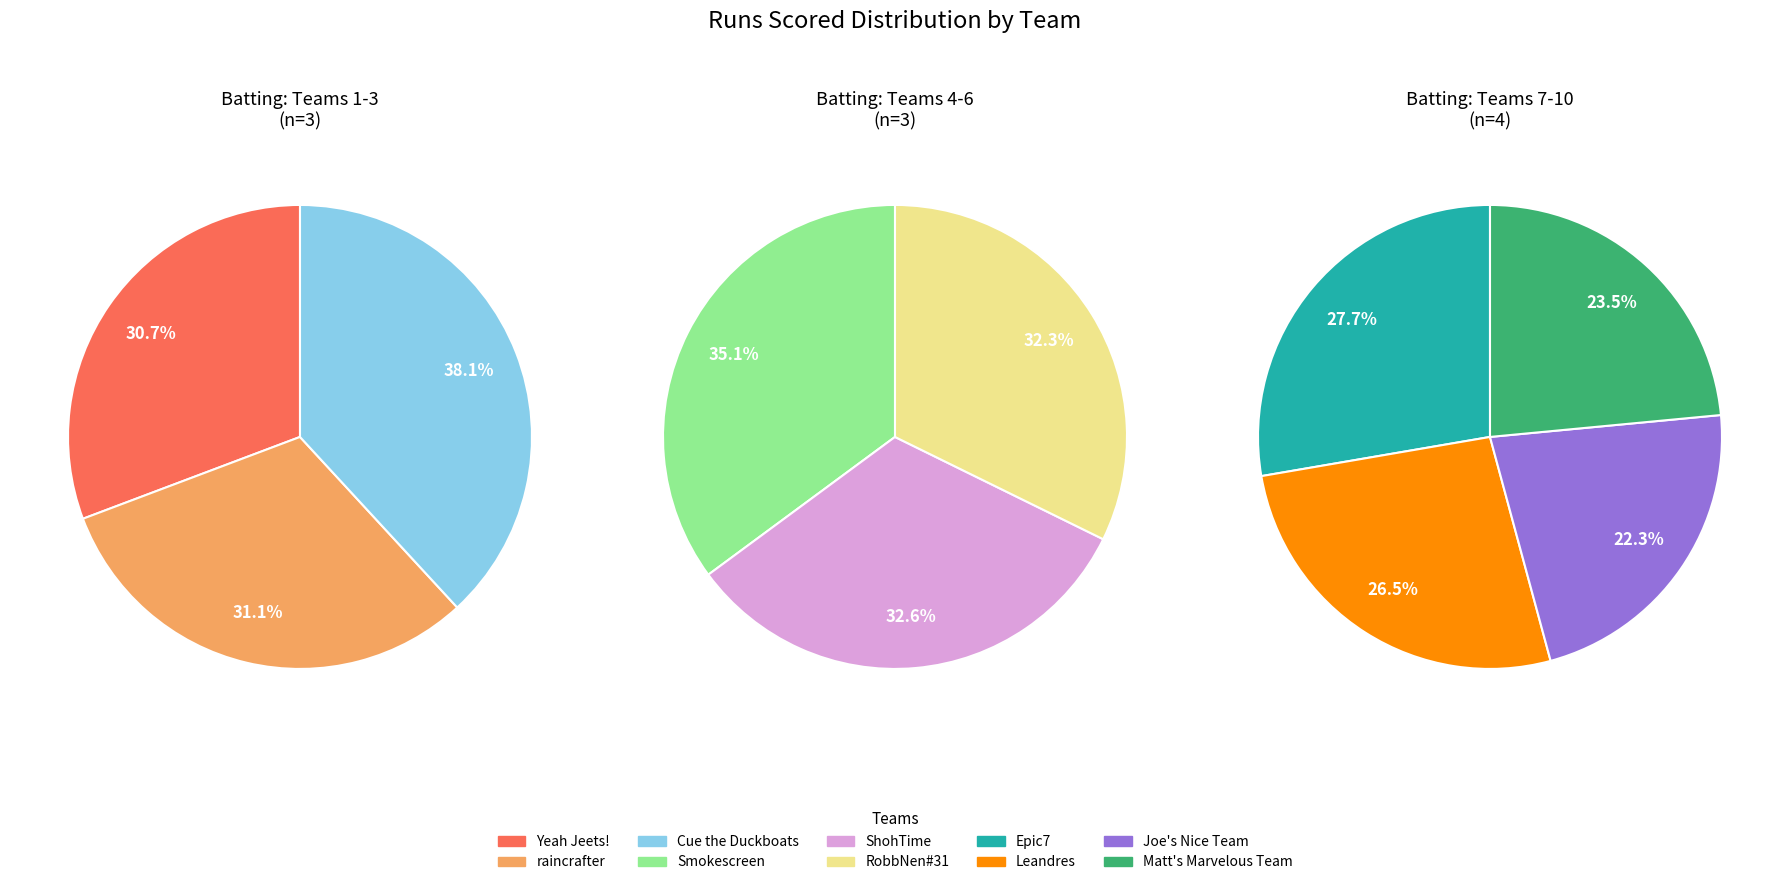

Which has a higher value, Joe's Nice Team or Smokescreen?

Smokescreen